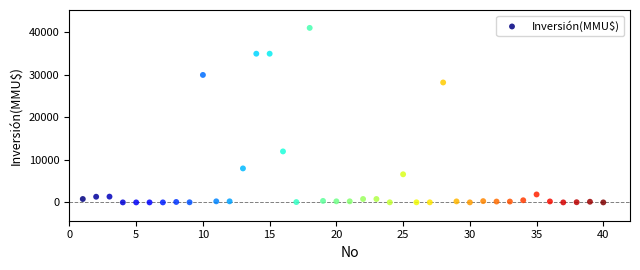

What is the range of X values (max minus min)?

39